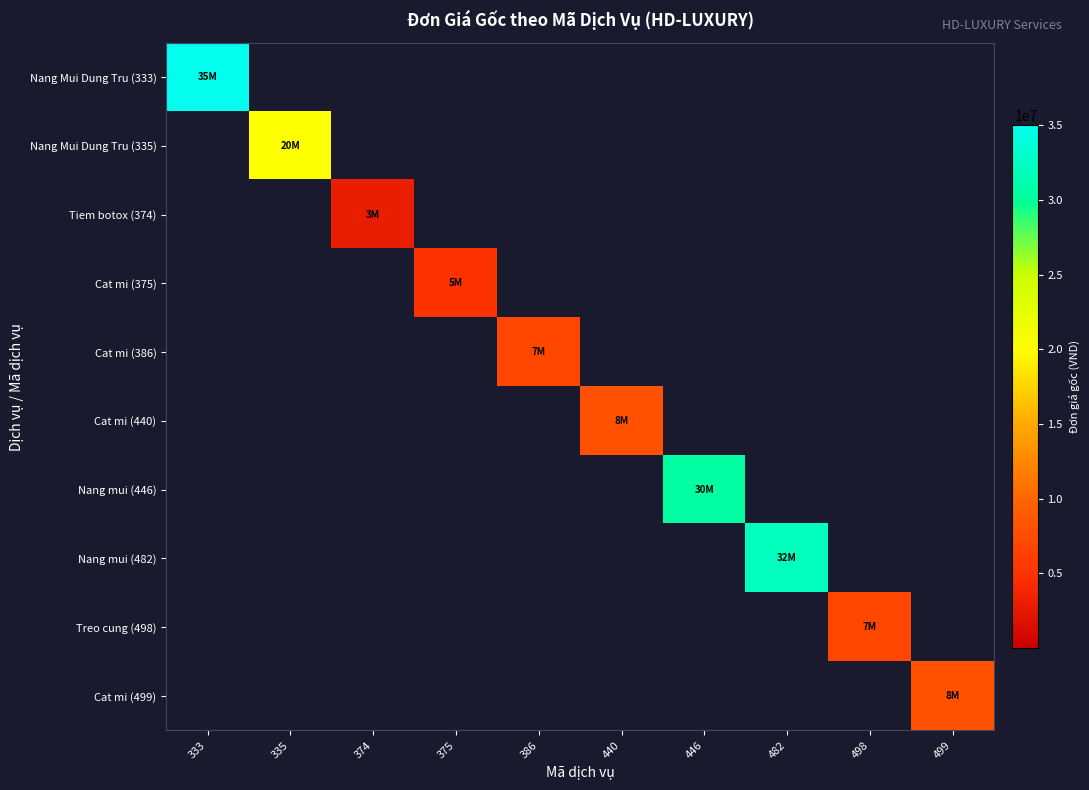

What is the sum of all Cat mi (386) values?

7000000